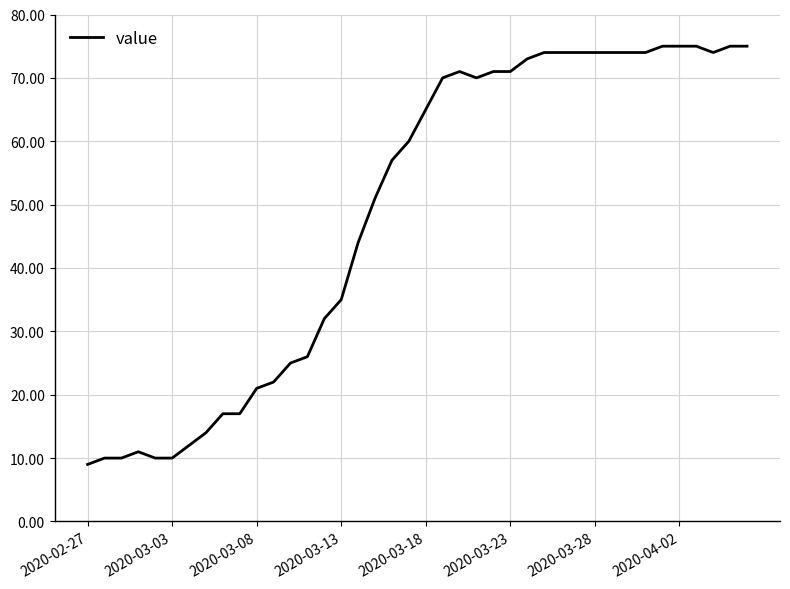

What is the minimum value shown in the chart?

9